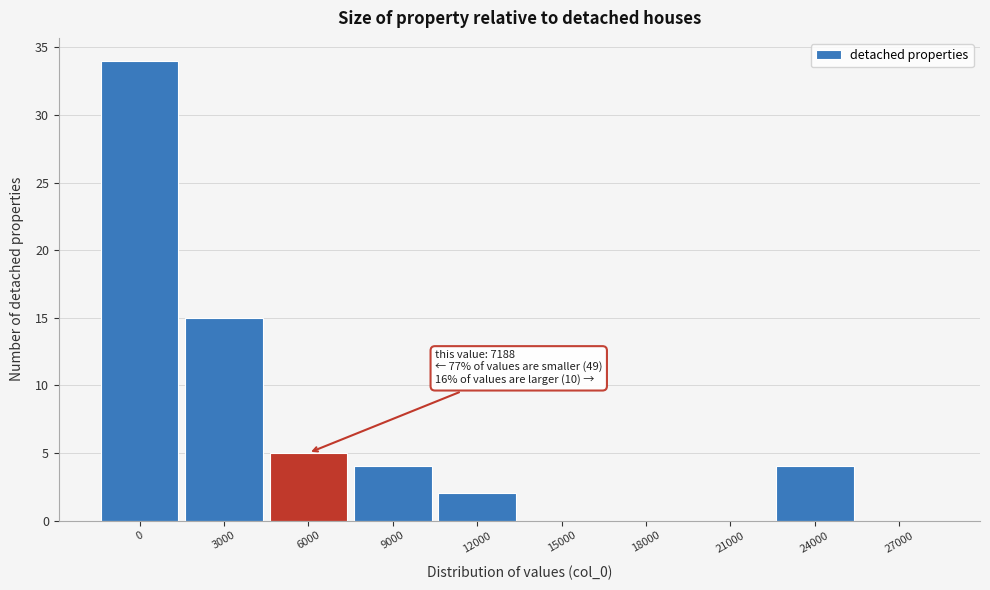

Reading left to right, what are all the values shown in this chart?

0=34	3000=15	6000=5	9000=4	12000=2	15000=0	18000=0	21000=0	24000=4	27000=0